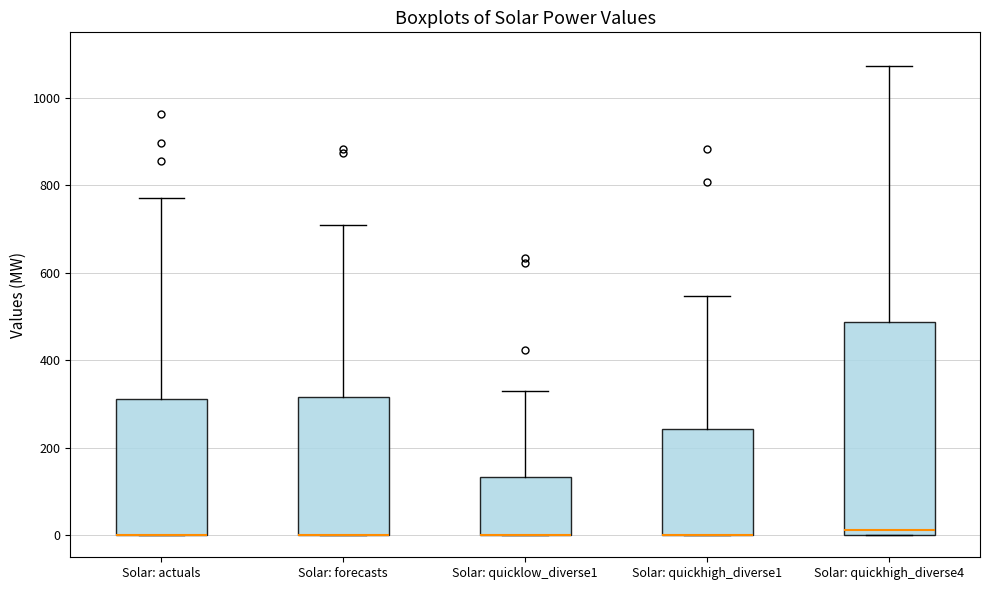

Where is the upper edge of the box for Solar: quickhigh_diverse4 on the y-axis? The values are not printed on the chart, so give them approximately, as read against the axis.

480